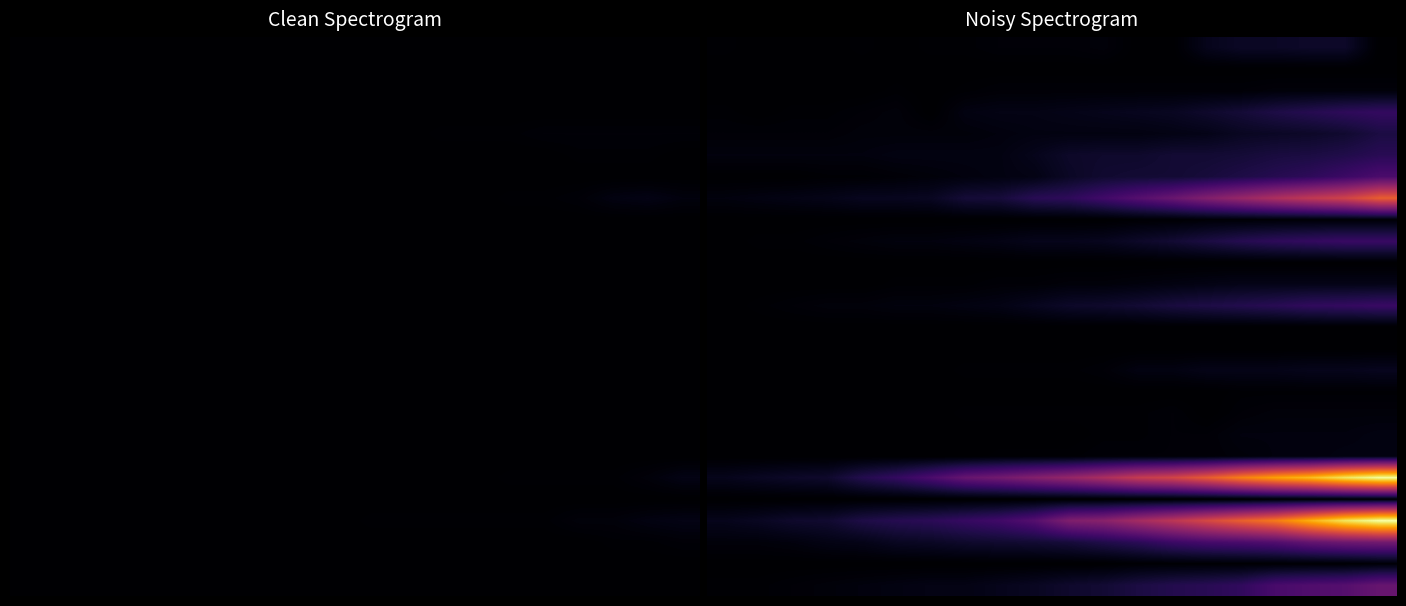

At which category does the chart reach its peak across all series?

19